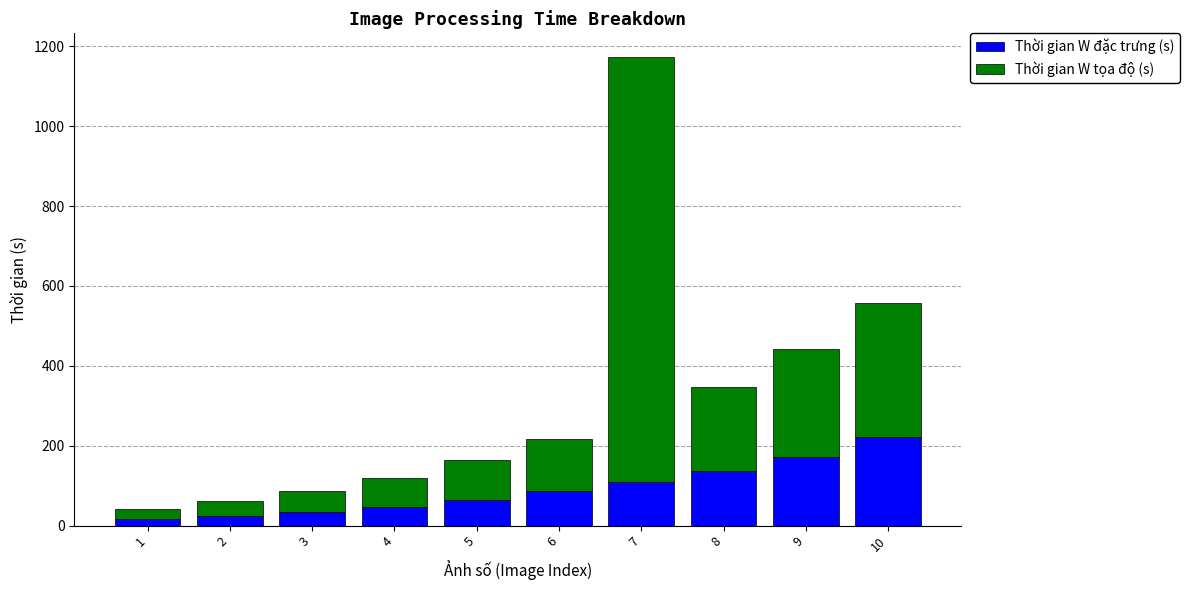

Which category has the highest value in the Thời gian W đặc trưng (s) series?

10